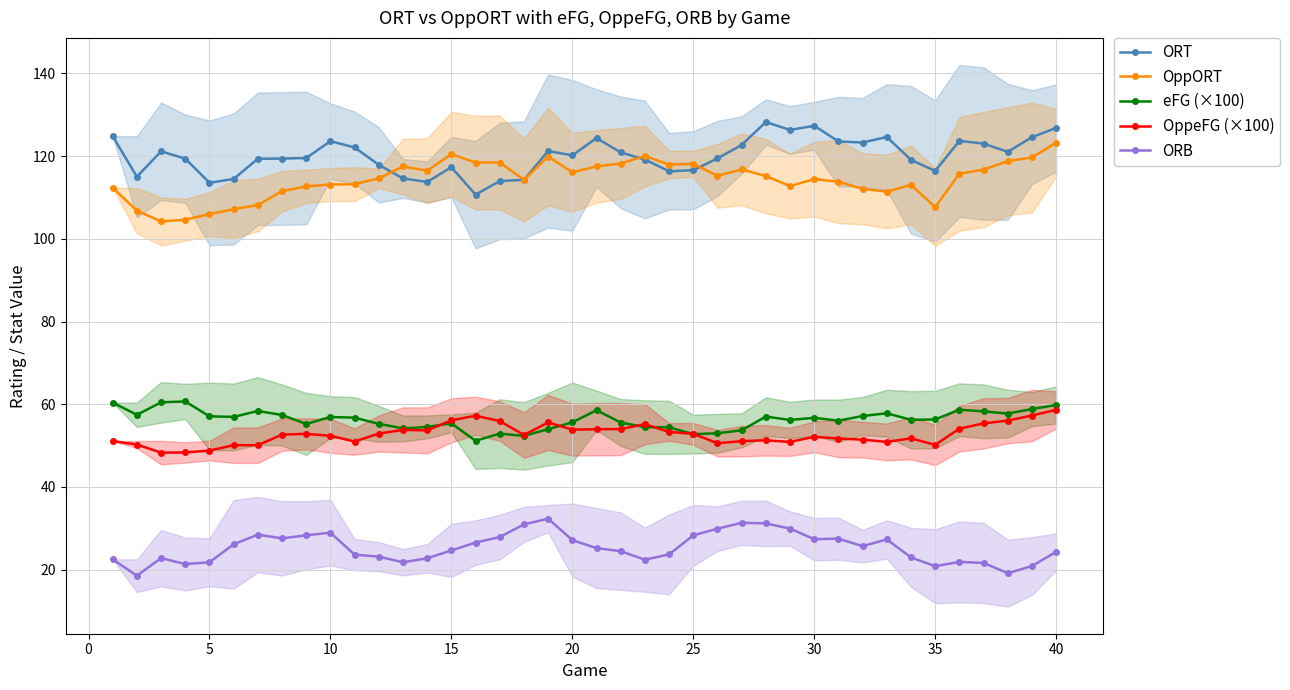

True or false: OppORT has more than 2 interior local peaks.

True